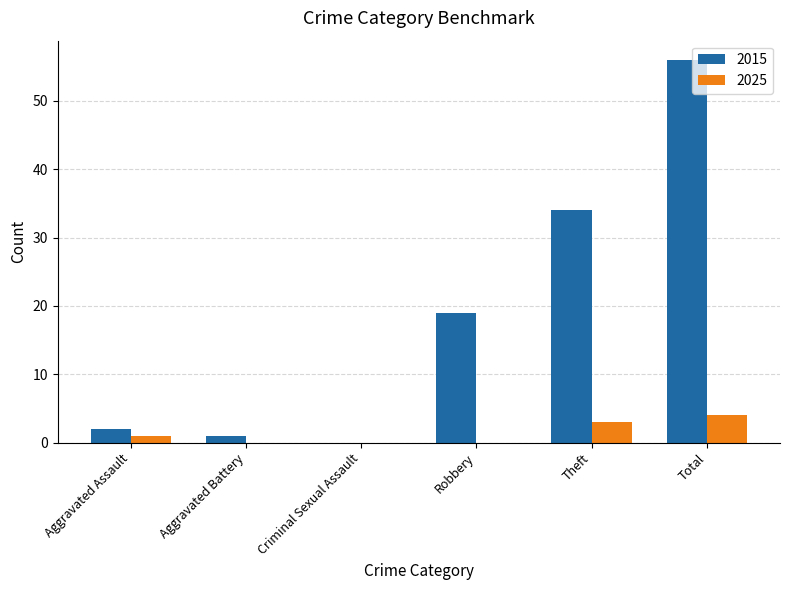

Between Theft and Total, which series saw the biggest shift?

2015